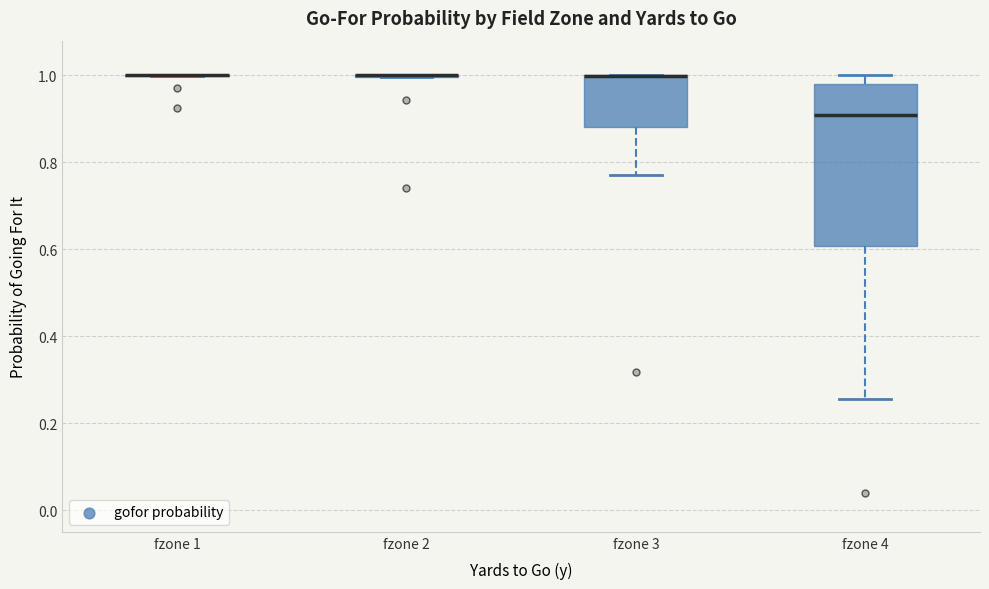

Which box is the tallest, from its lower edge to its upper edge?

fzone 4